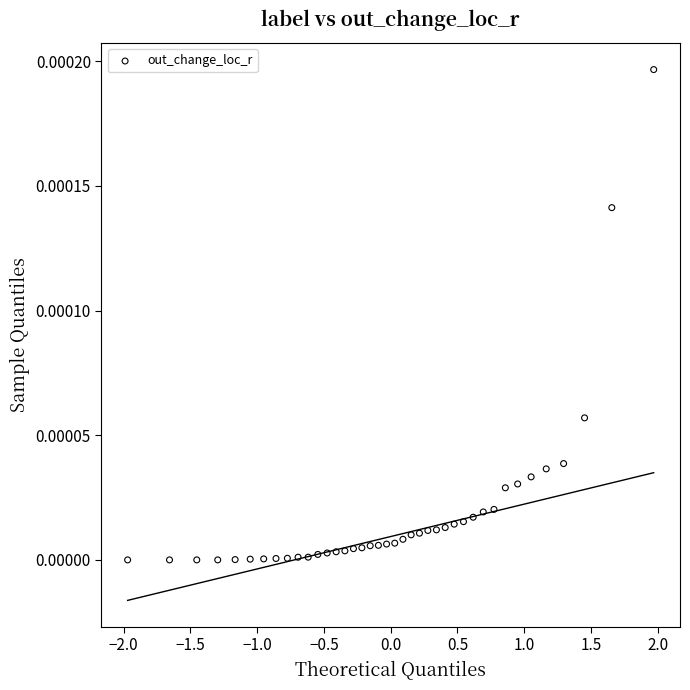

What is the range of X values (max minus min)?

3.9